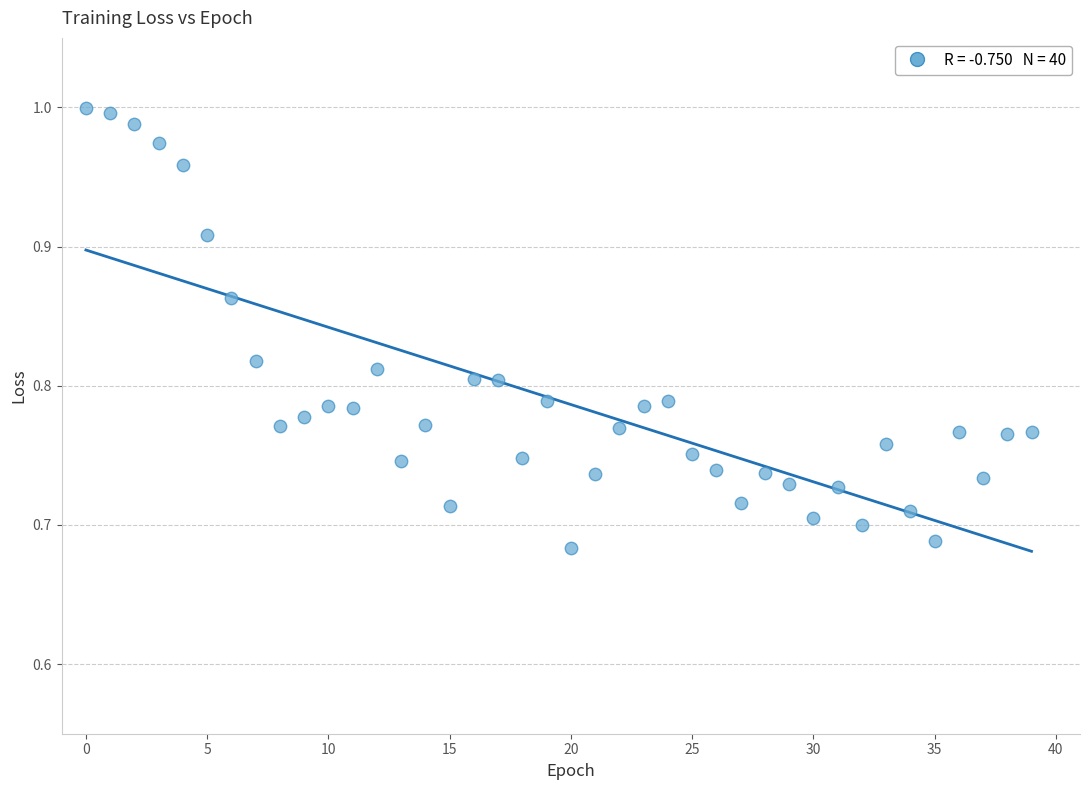

What is the range of Y values (max minus min)?

0.3